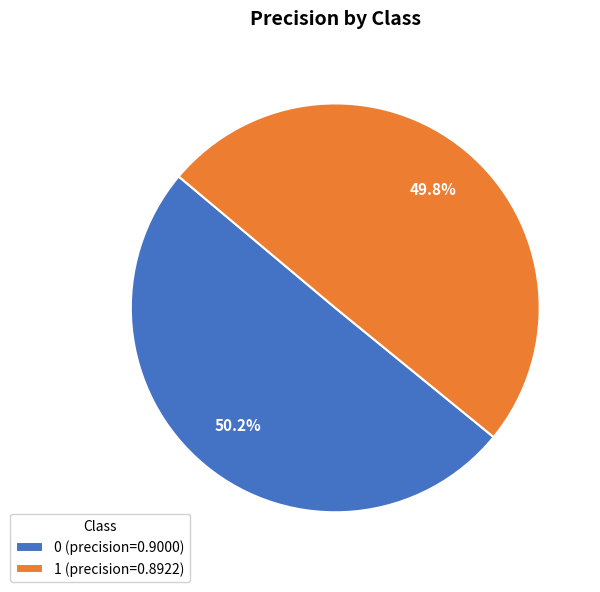

What percentage is NOT represented by 0?

49.8%